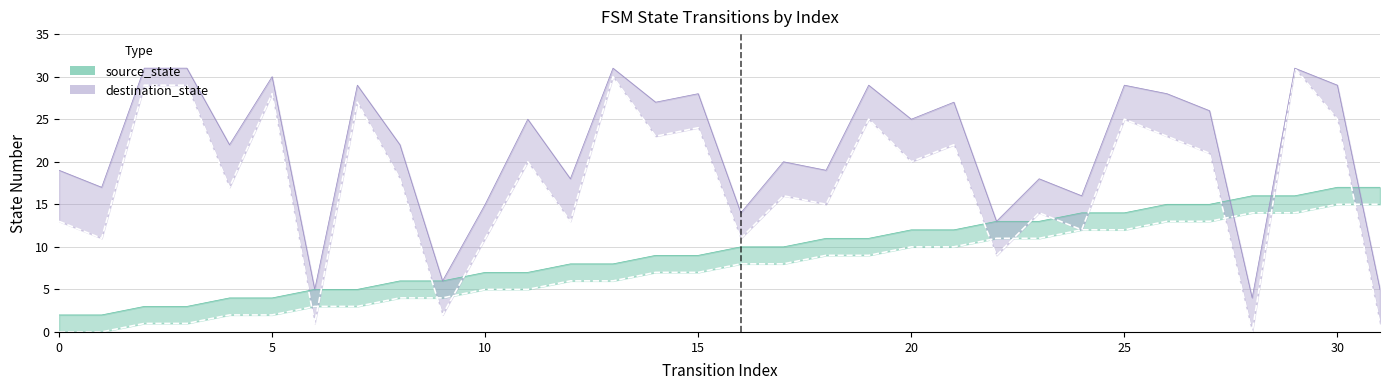

Which series has the largest range (max minus min)?

destination_state